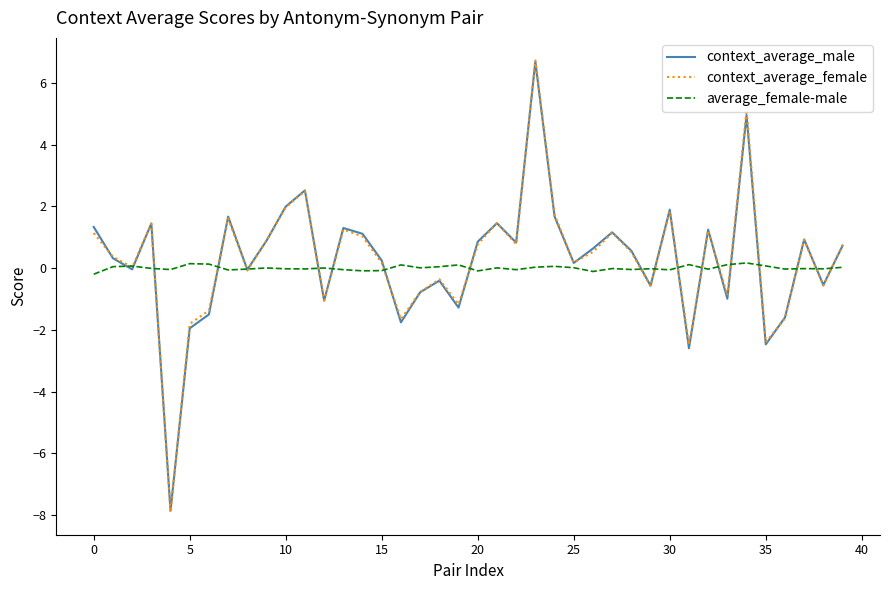

What is the maximum value for context_average_female?

6.7